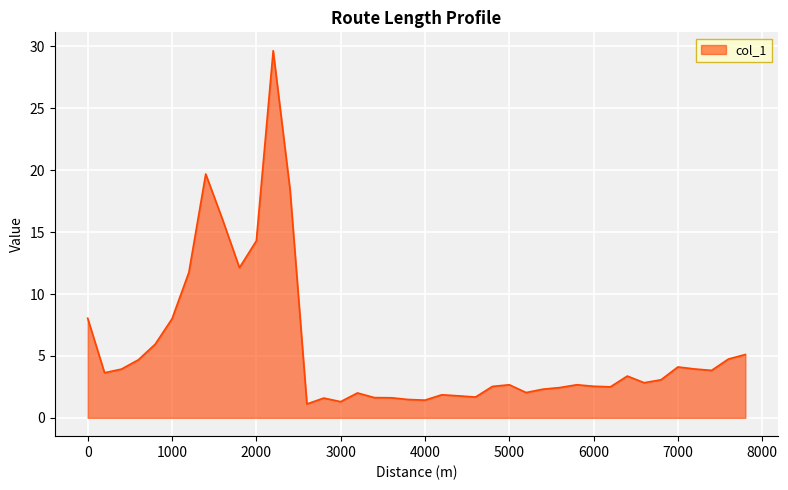

What is the minimum value shown in the chart?

1.1